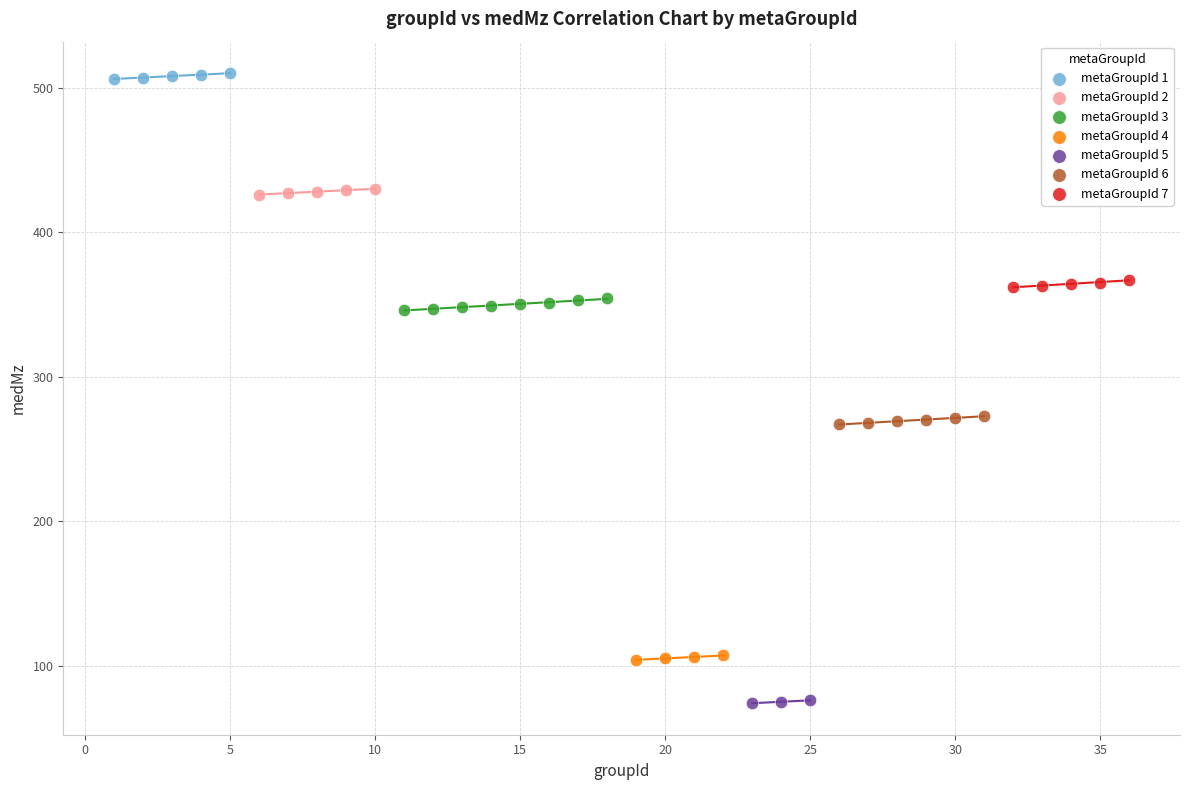

What are all the series names shown in the legend?

metaGroupId 1, metaGroupId 2, metaGroupId 3, metaGroupId 4, metaGroupId 5, metaGroupId 6, metaGroupId 7